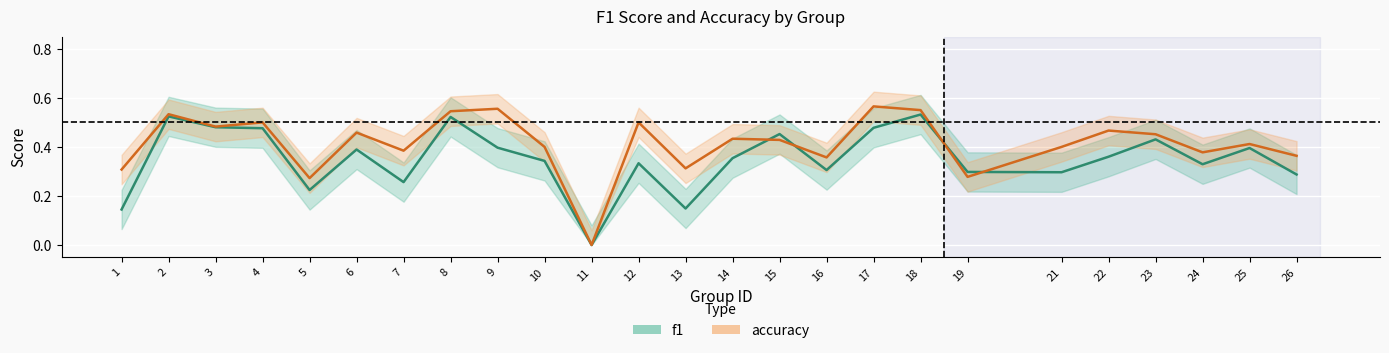

Reading left to right, extract all data points from this chart.

f1: 0.1	0.5	0.5	0.5	0.2	0.4	0.3	0.5	0.4	0.3	0.0	0.3	0.1	0.4	0.5	0.3	0.5	0.5	0.3	0.3	0.4	0.4	0.3	0.4	0.3
accuracy: 0.3	0.5	0.5	0.5	0.3	0.5	0.4	0.5	0.6	0.4	0.0	0.5	0.3	0.4	0.4	0.4	0.6	0.6	0.3	0.4	0.5	0.5	0.4	0.4	0.4